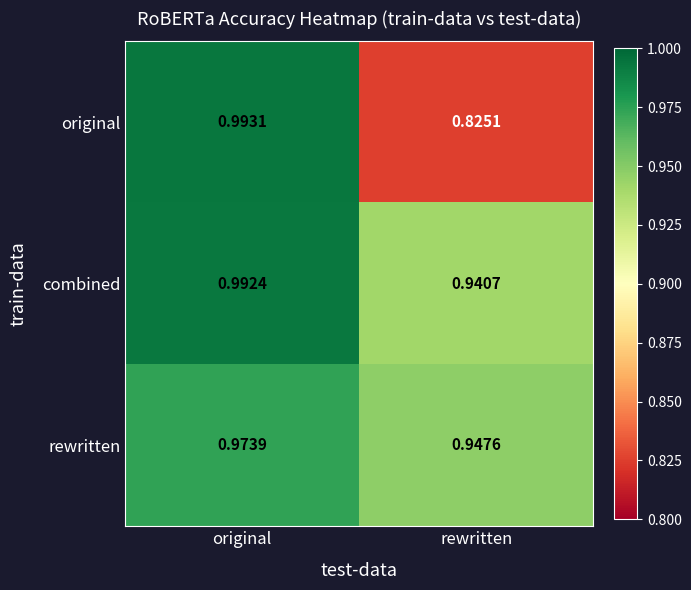

Which category has the lowest value across all series?

rewritten